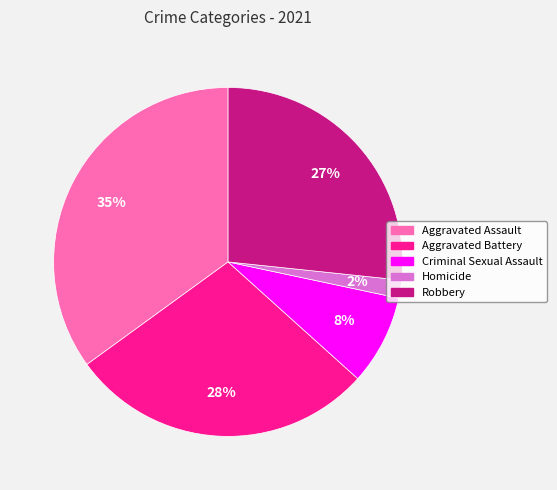

To the nearest percent, what is the combined percentage of Robbery and Criminal Sexual Assault?

35%